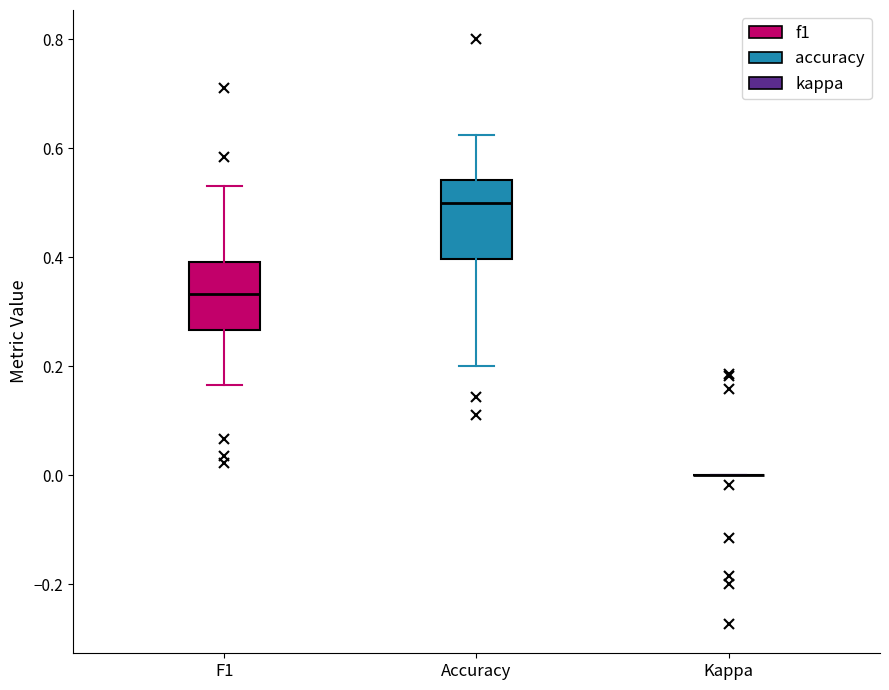

Reading left to right, read every box against the y-axis: the position of its median line, the range the box covers, and the ends of its whiskers. The values are not printed on the chart, so give them approximately, as read against the axis.

F1: median 0.34, box 0.26 to 0.40, whiskers 0.16 to 0.54
Accuracy: median 0.50, box 0.40 to 0.54, whiskers 0.20 to 0.62
Kappa: box collapsed to a line at 0.00, whiskers 0.00 to 0.00